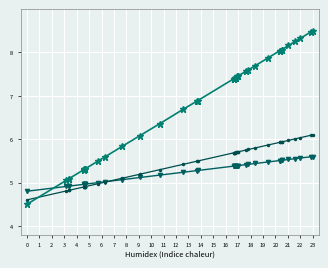

What is the minimum value shown in the chart?

4.5